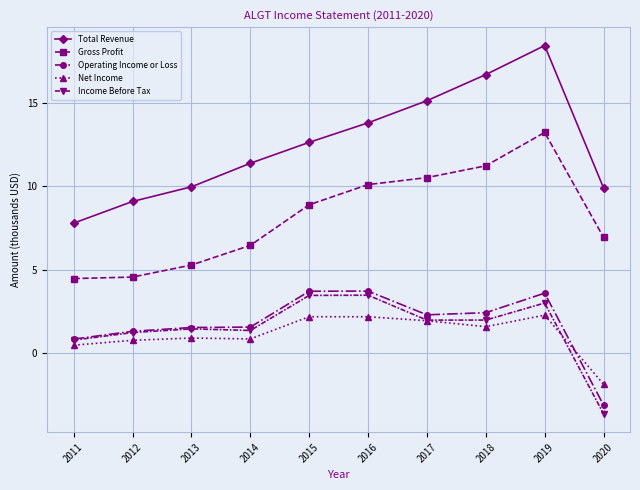

The value of Total Revenue at 2012 is 13.3. True or false?

False